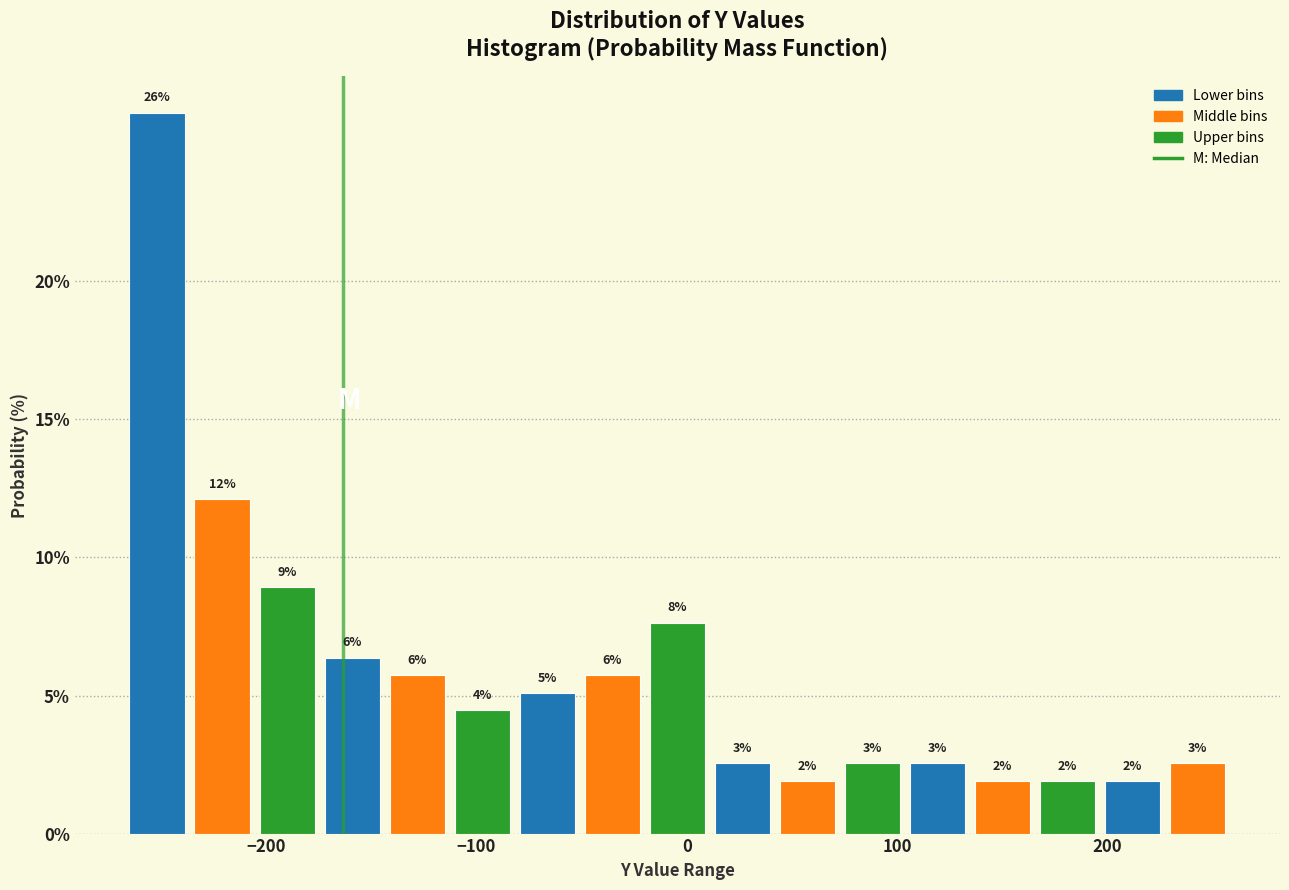

Read against the x-axis, roughly where is the centre of the tallest bar?

-250